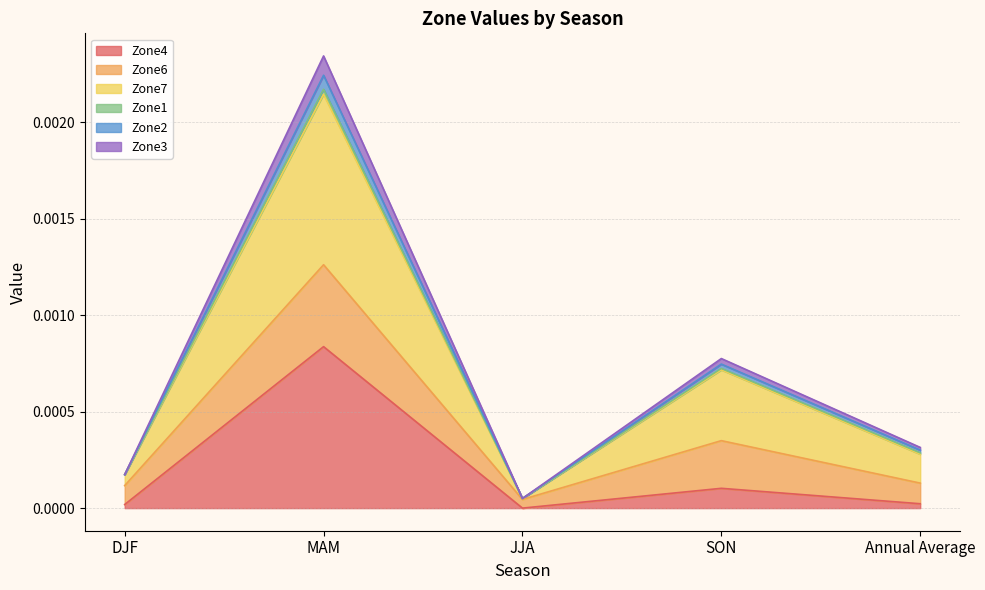

Where is Zone2 nearest to the value 0?

JJA